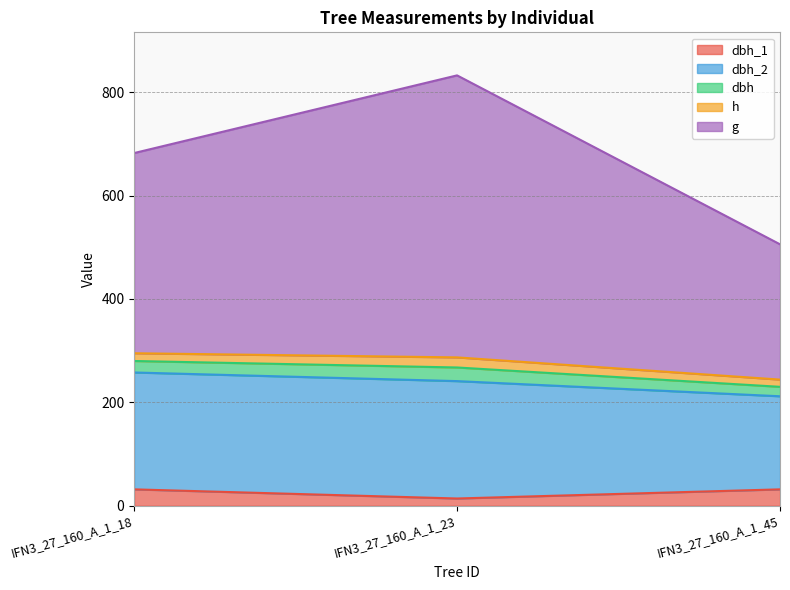

At which category is the sum across all series the highest?

IFN3_27_160_A_1_23